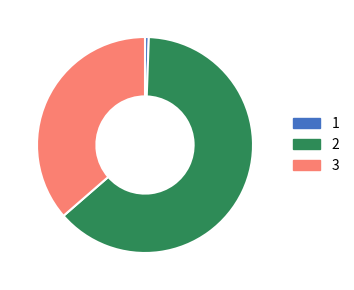

What is the majority slice?

2